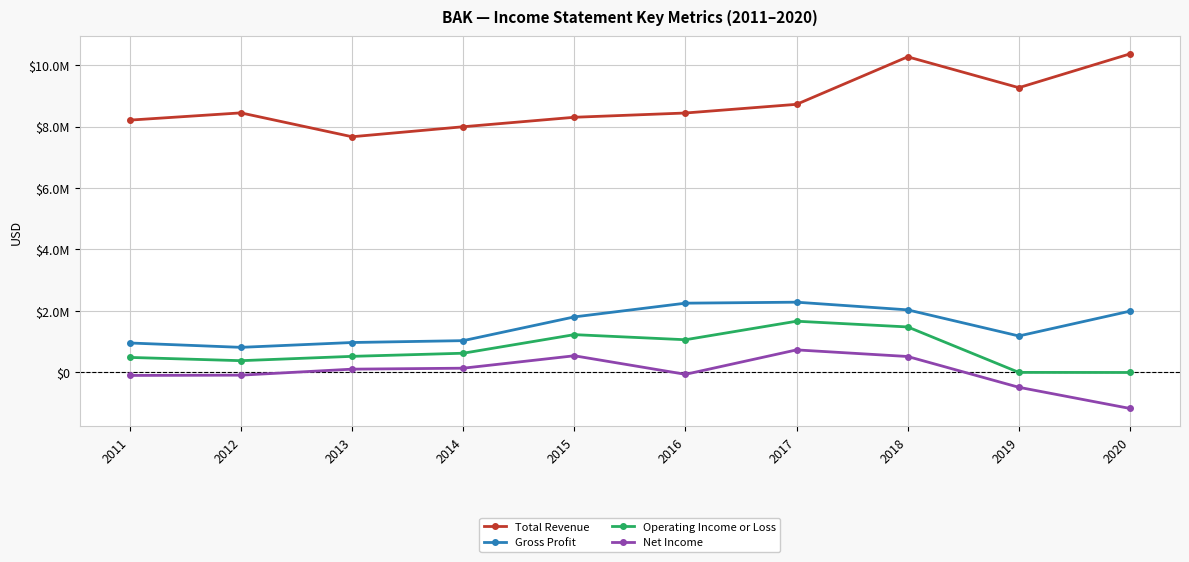

What are all the series names shown in the legend?

Total Revenue, Gross Profit, Operating Income or Loss, Net Income